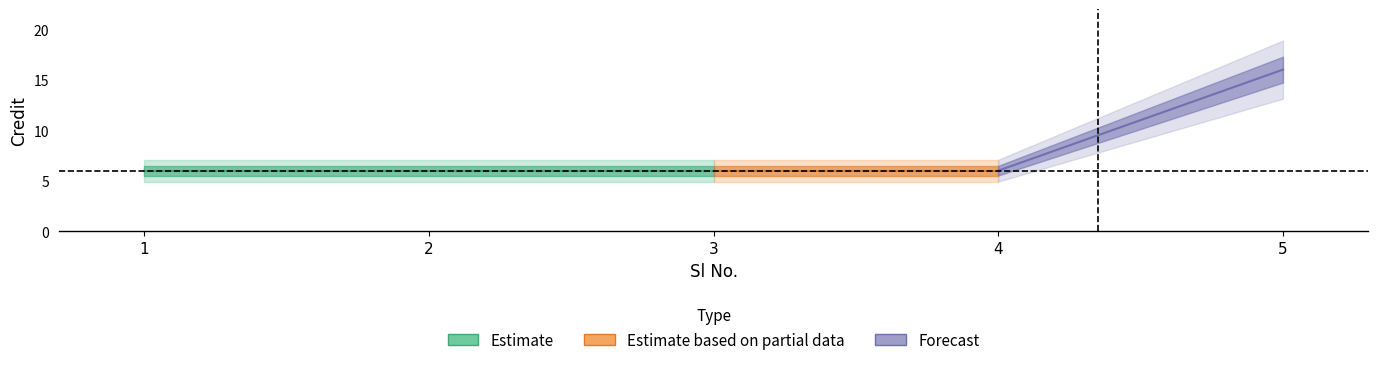

What is the sum of the values at 2 and 1?

12